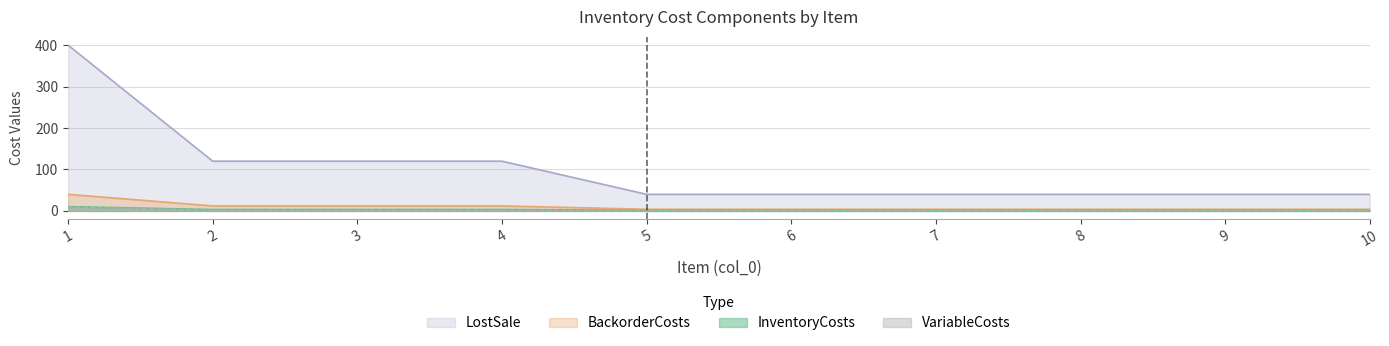

What is the average value of the BackorderCosts series?

10